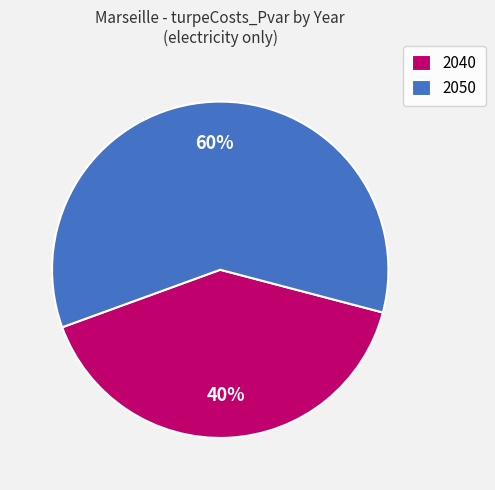

Is the sum of 2050 and 2040 greater than half?

Yes